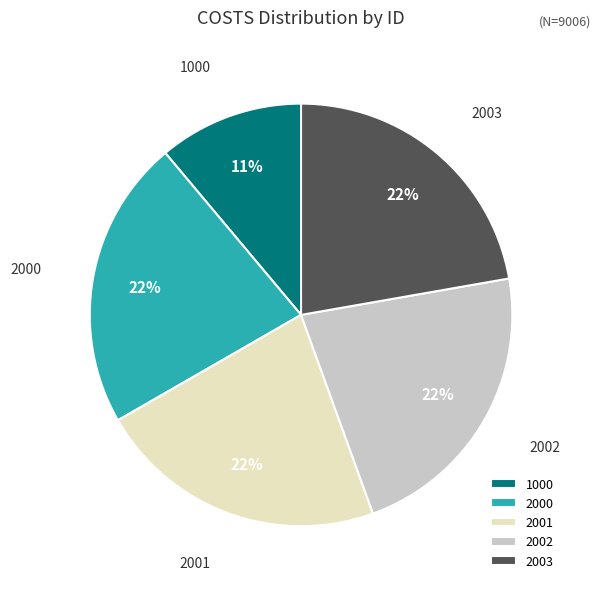

Do 2002 and 2000 together represent more than half of the pie?

No